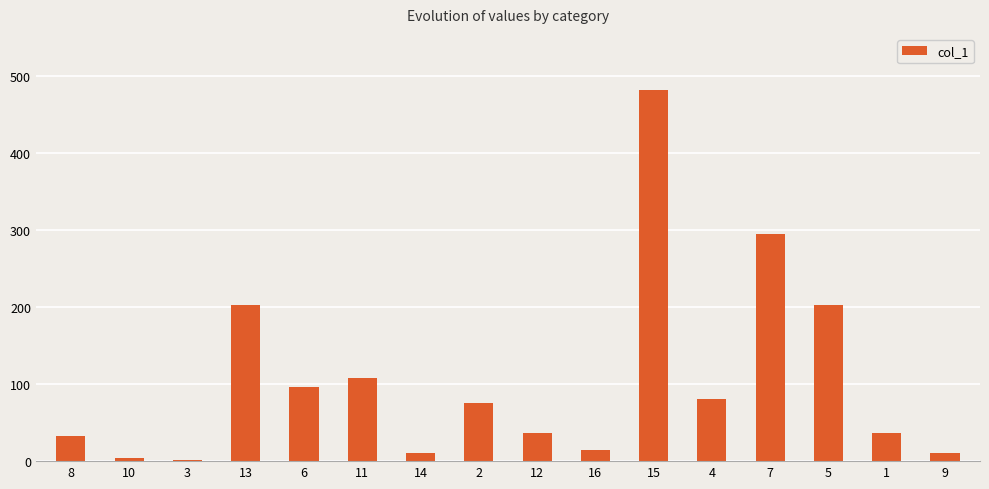

Which label corresponds to the largest value in the chart?

15